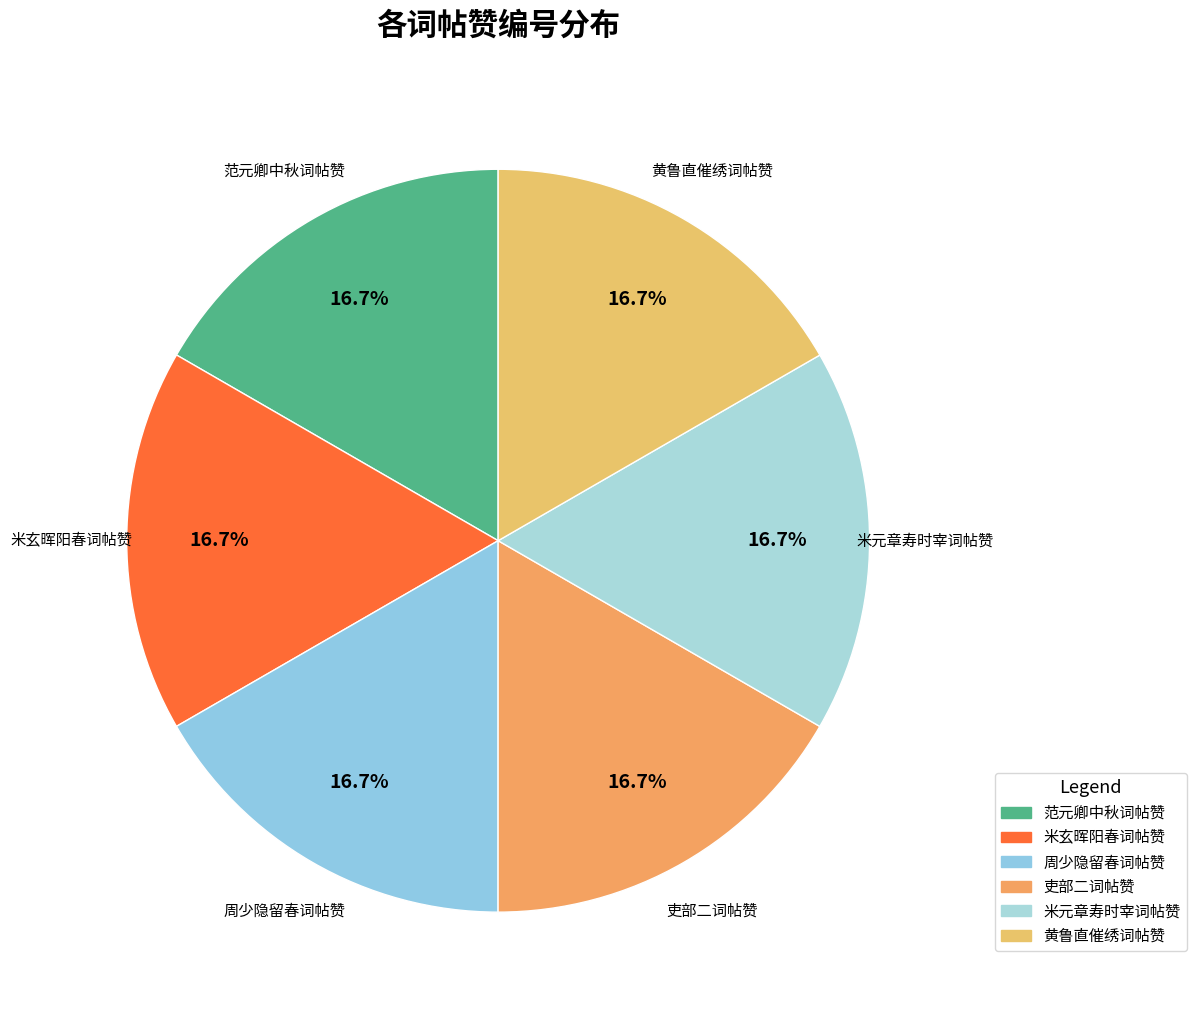

Does 米玄晖阳春词帖赞 account for over 50% of the chart?

No